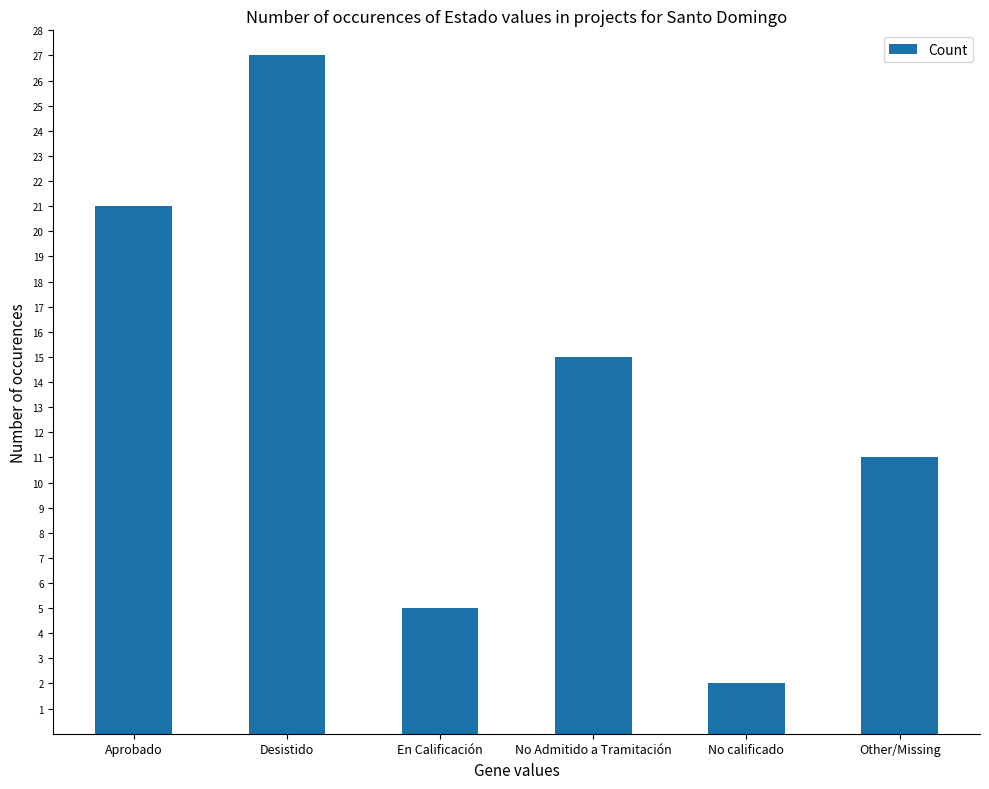

Rank the categories by value from lowest to highest.

No calificado, En Calificación, Other/Missing, No Admitido a Tramitación, Aprobado, Desistido